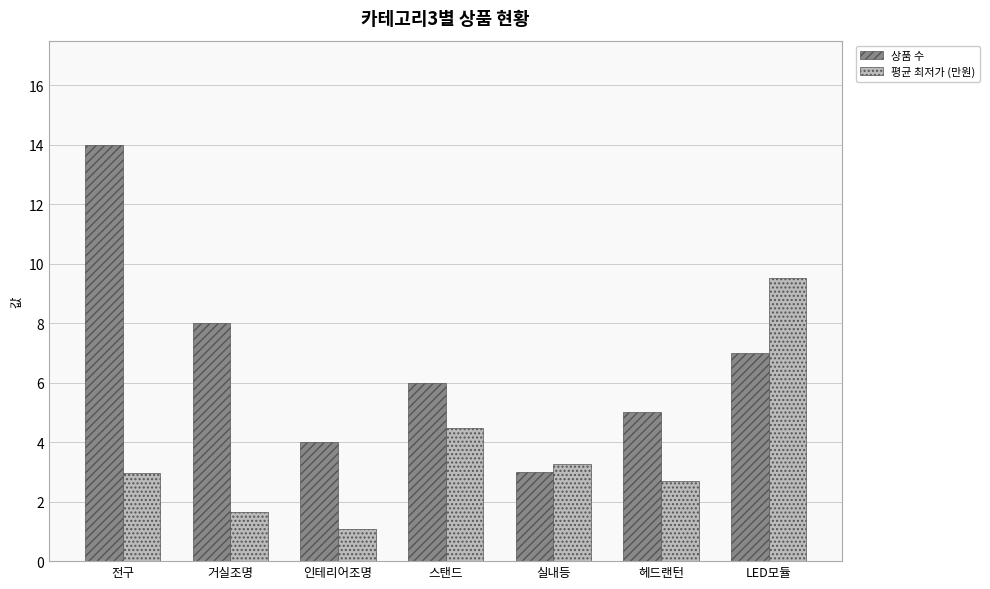

Is it true that 상품 수 equals 0.7 at 실내등?

False